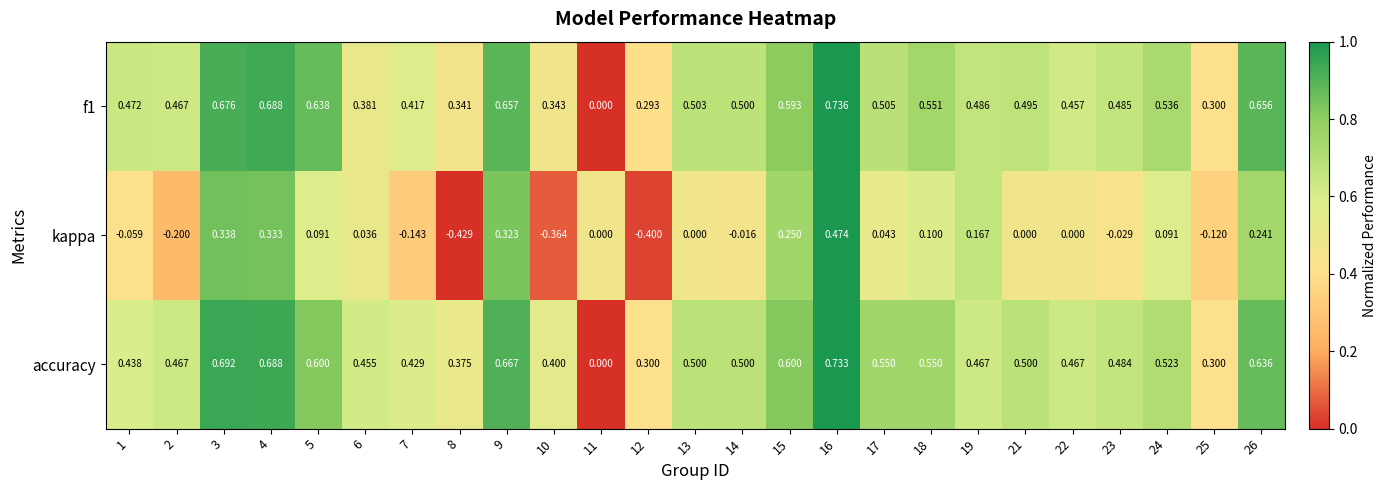

Which series has the largest total across all categories?

accuracy